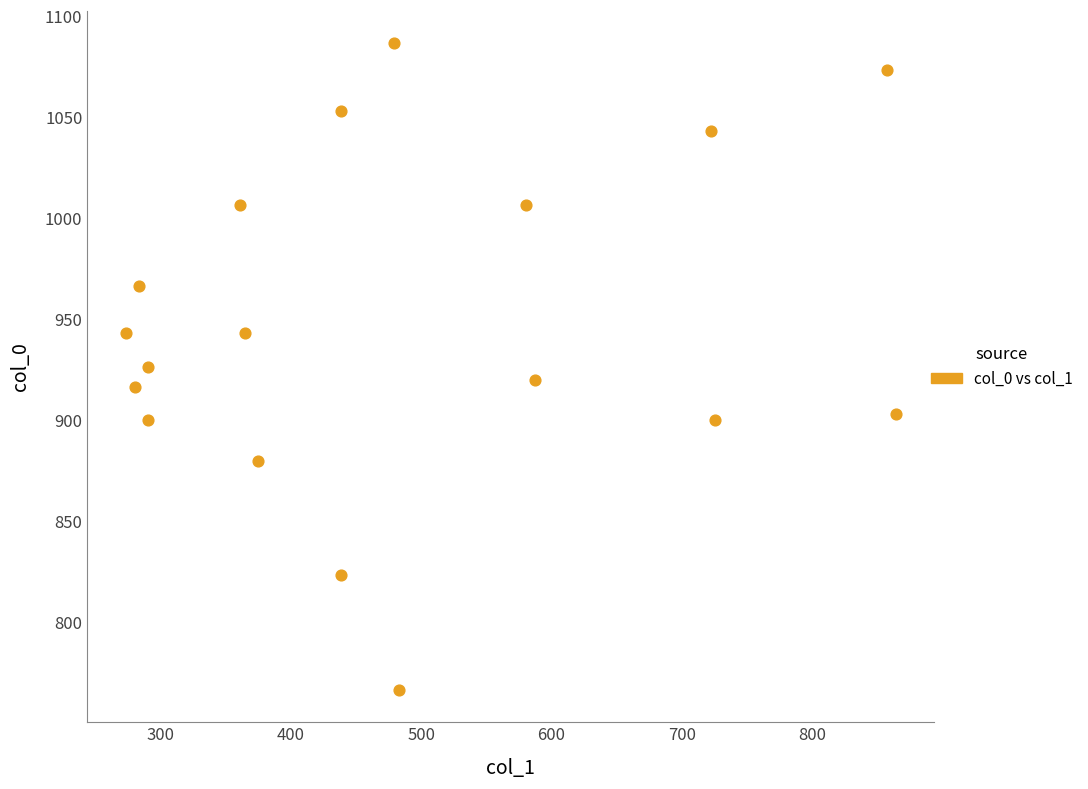

What is the range of Y values (max minus min)?

320.0